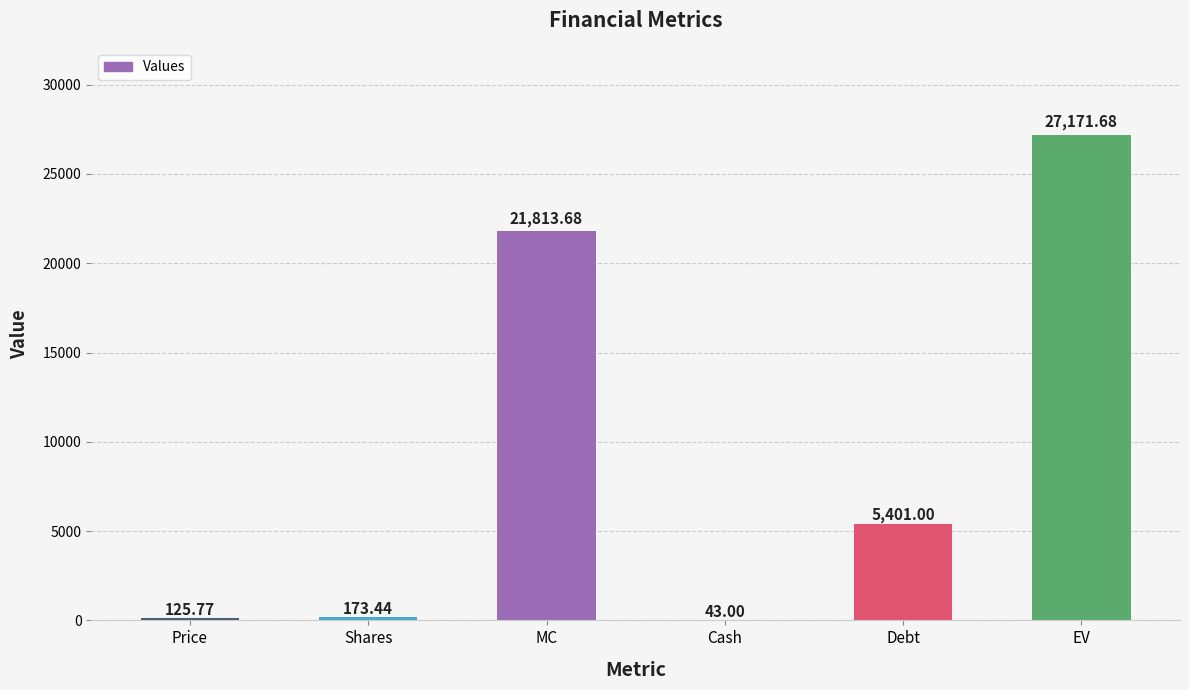

At which category does the chart reach its peak across all series?

EV